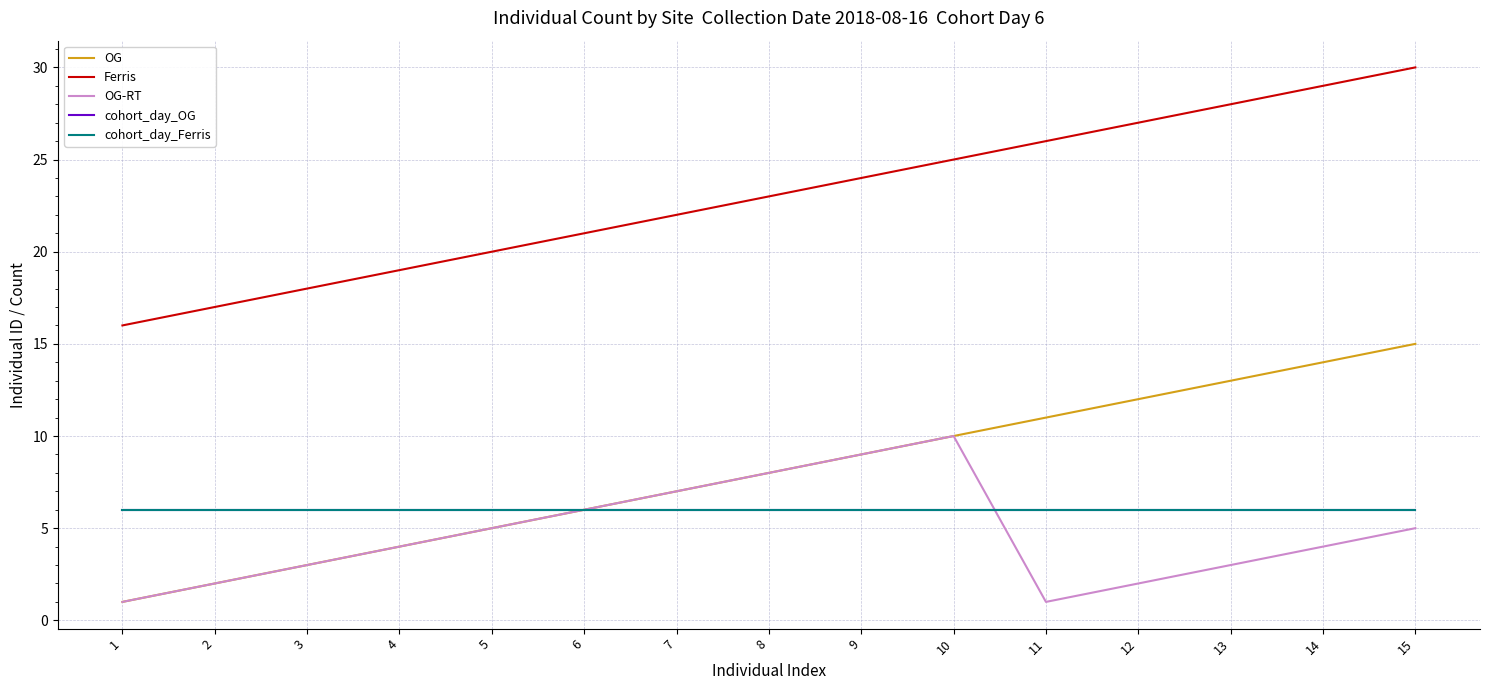

What is the minimum value shown in the chart?

1